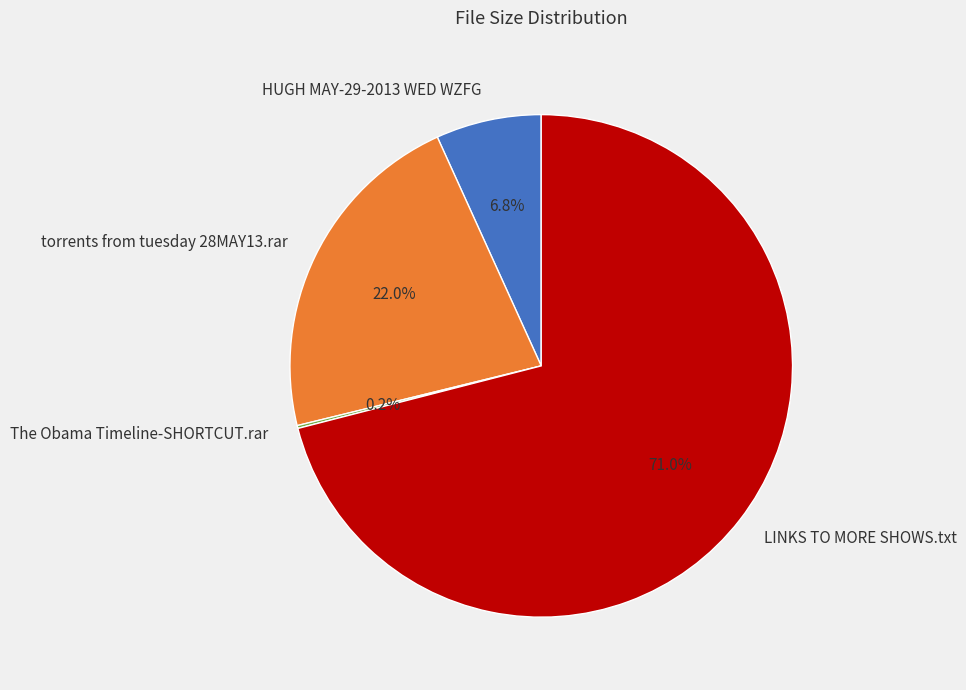

Does LINKS TO MORE SHOWS.txt account for over 50% of the chart?

Yes